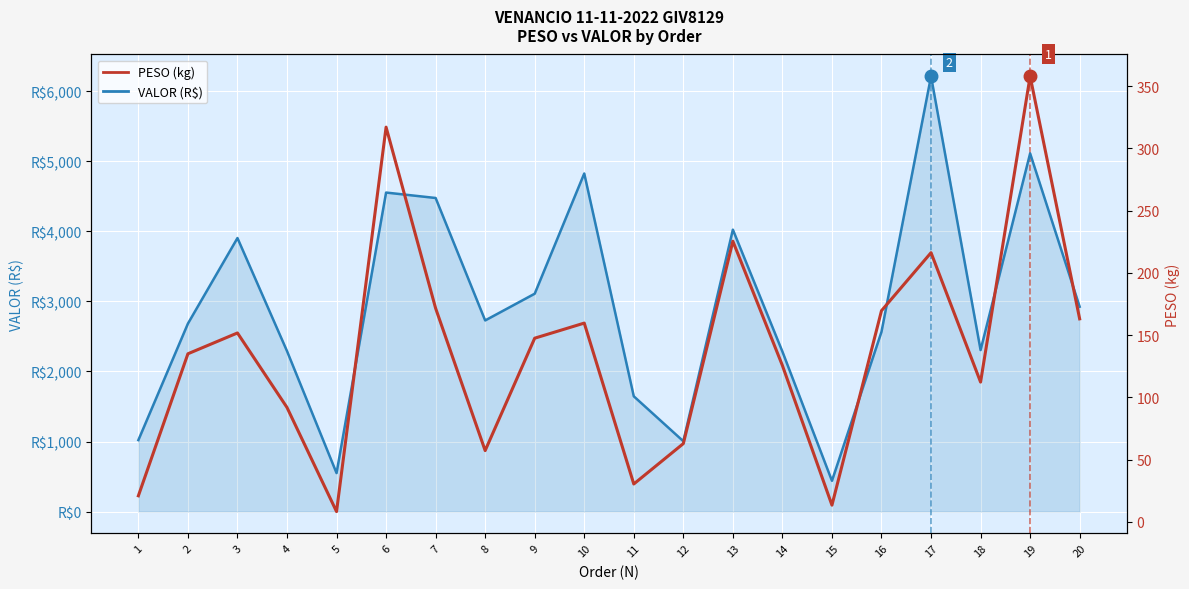

How many interior local valleys does the VALOR series have?

5